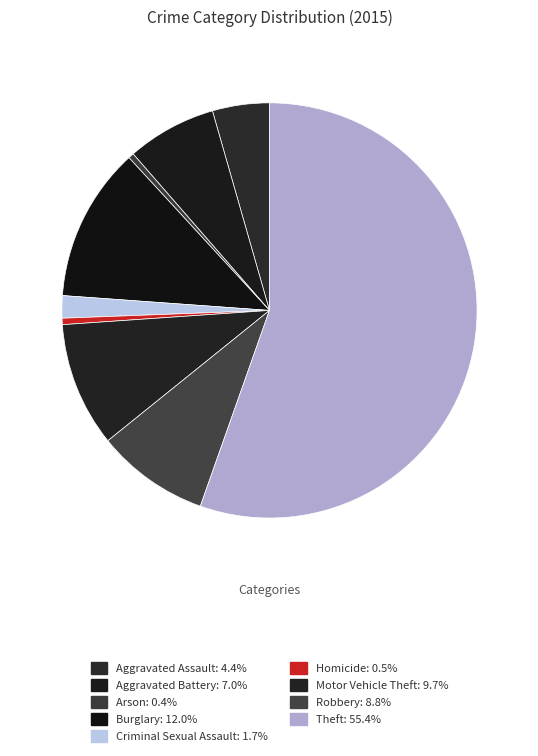

Is the sum of Burglary and Robbery greater than half?

No